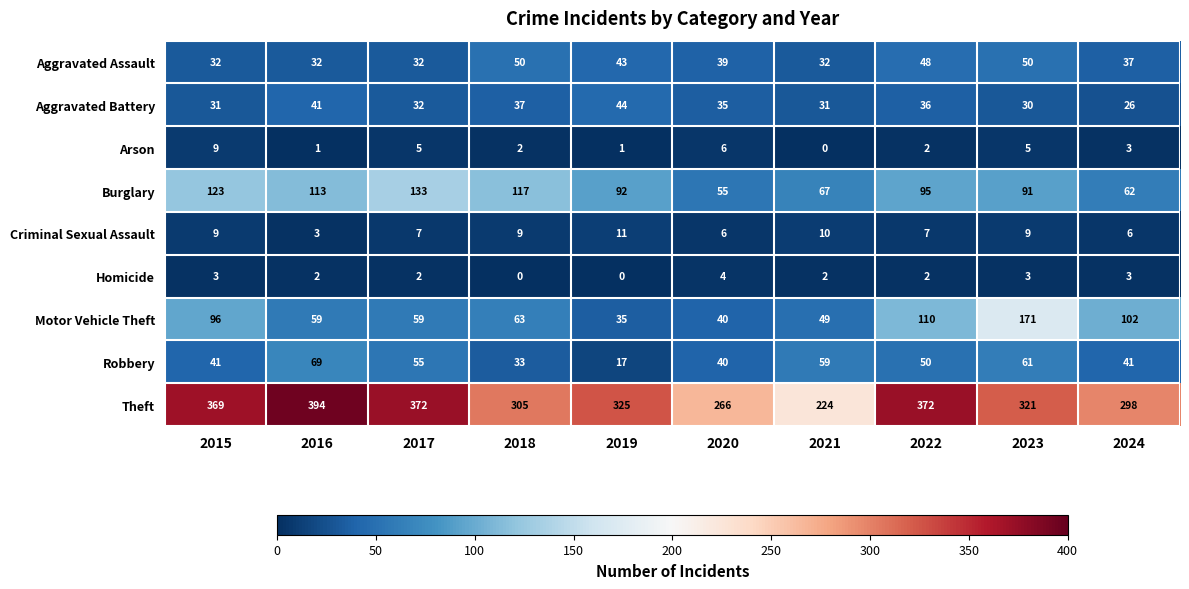

At which label is Burglary closest to 94?

2022